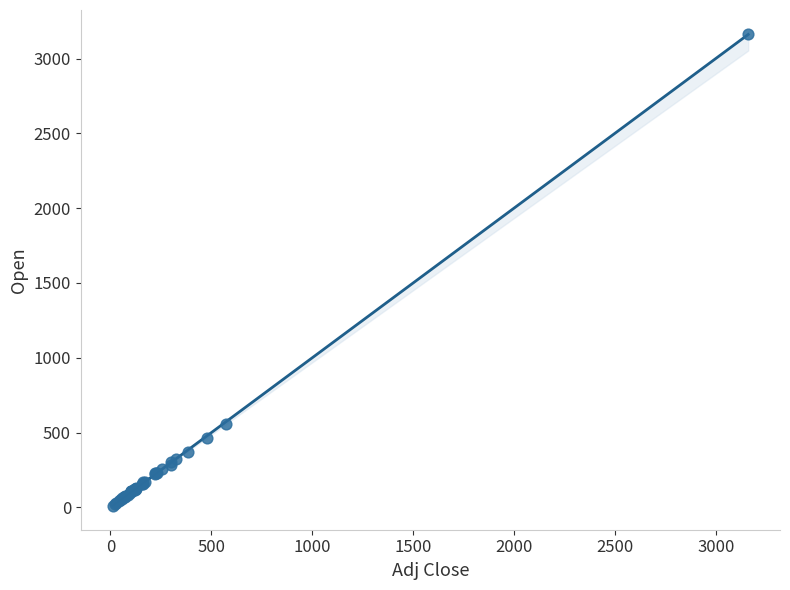

What Y value in the scatter plot is closest to 1589?

560.1